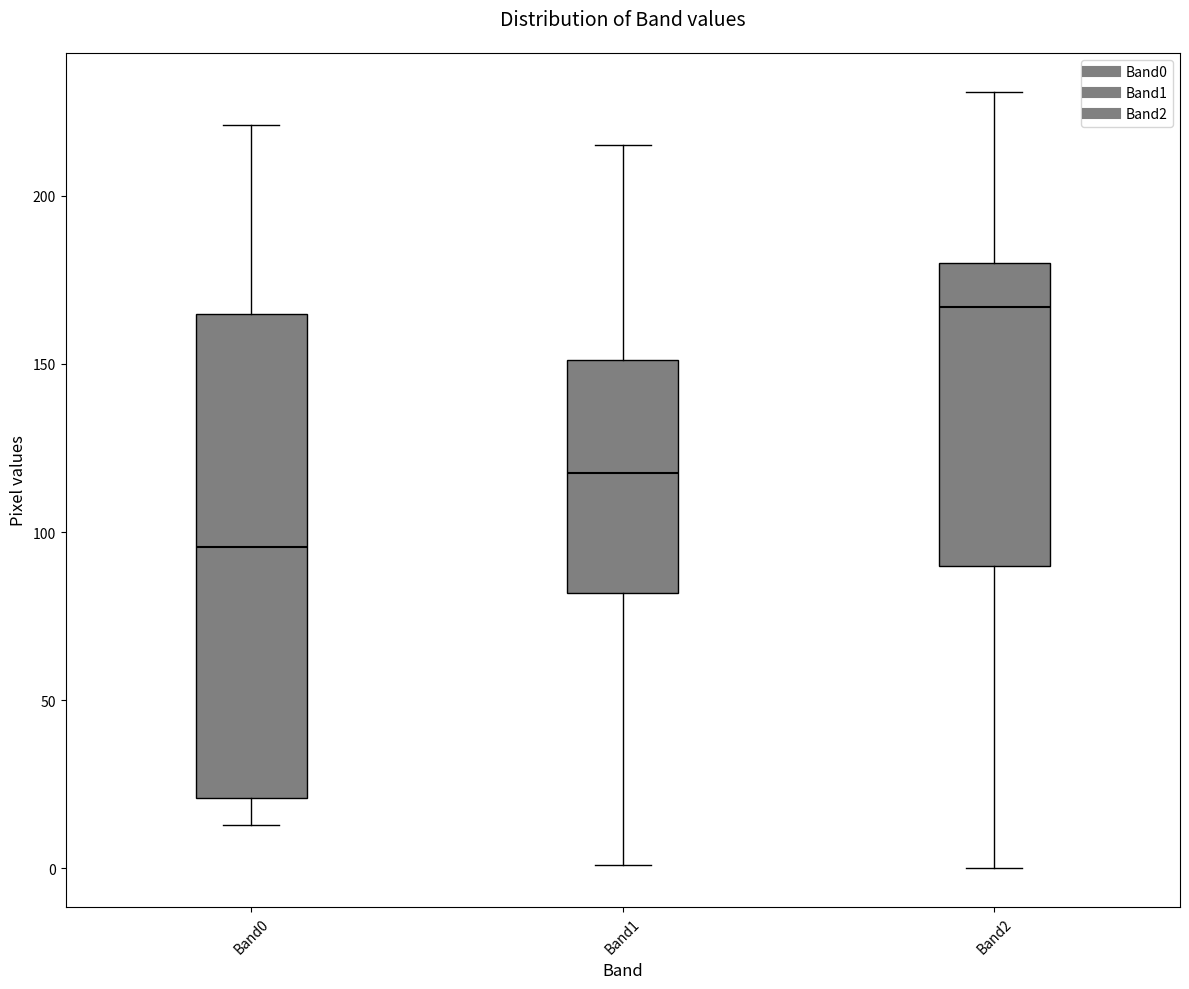

Which box's median line is the highest?

Band2